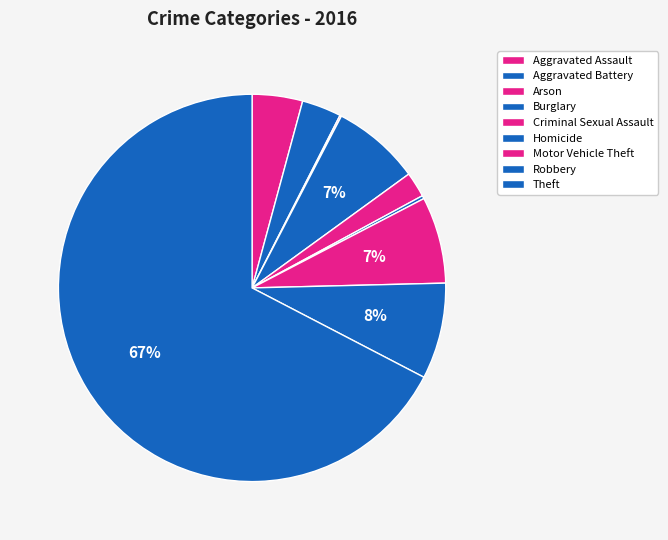

How many segments does this pie chart have?

9